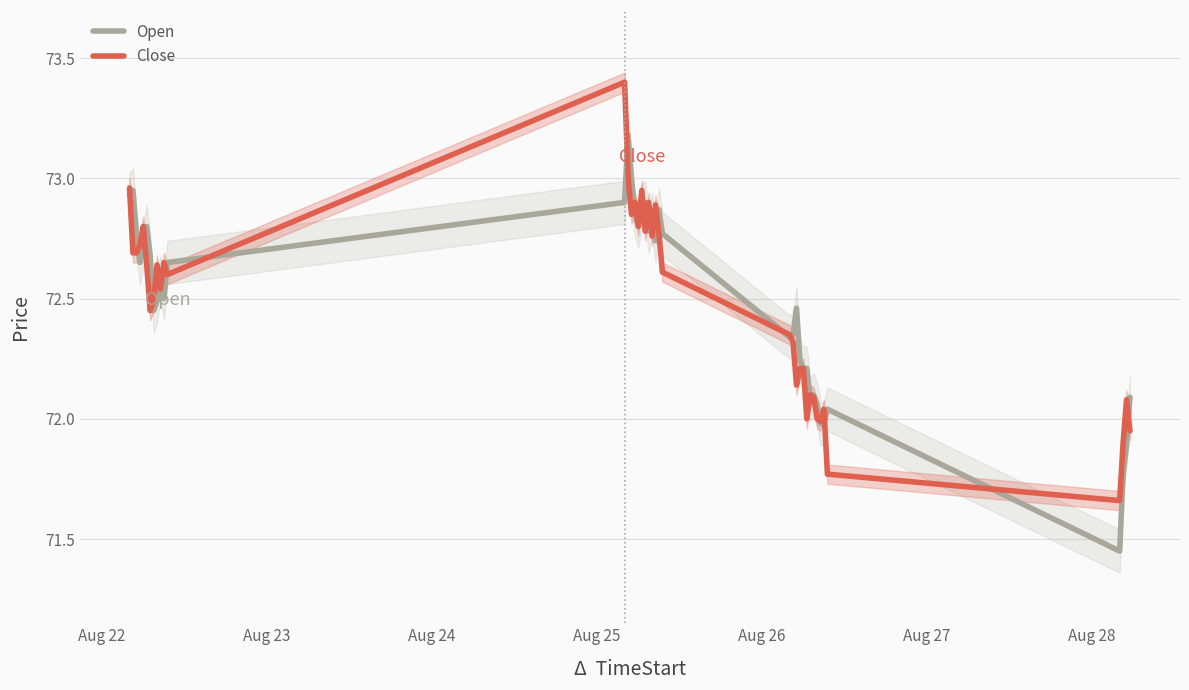

Rank the series by their average value, from lowest to highest.

Close, Open